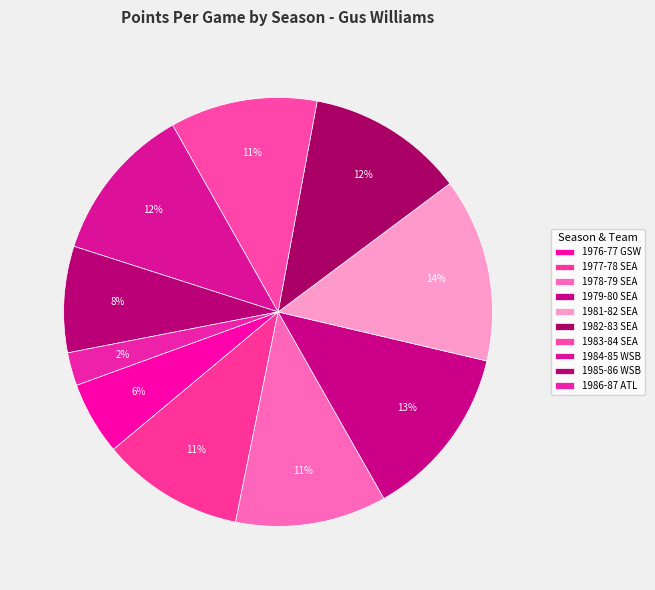

Do 1979-80 SEA and 1981-82 SEA together represent more than half of the pie?

No